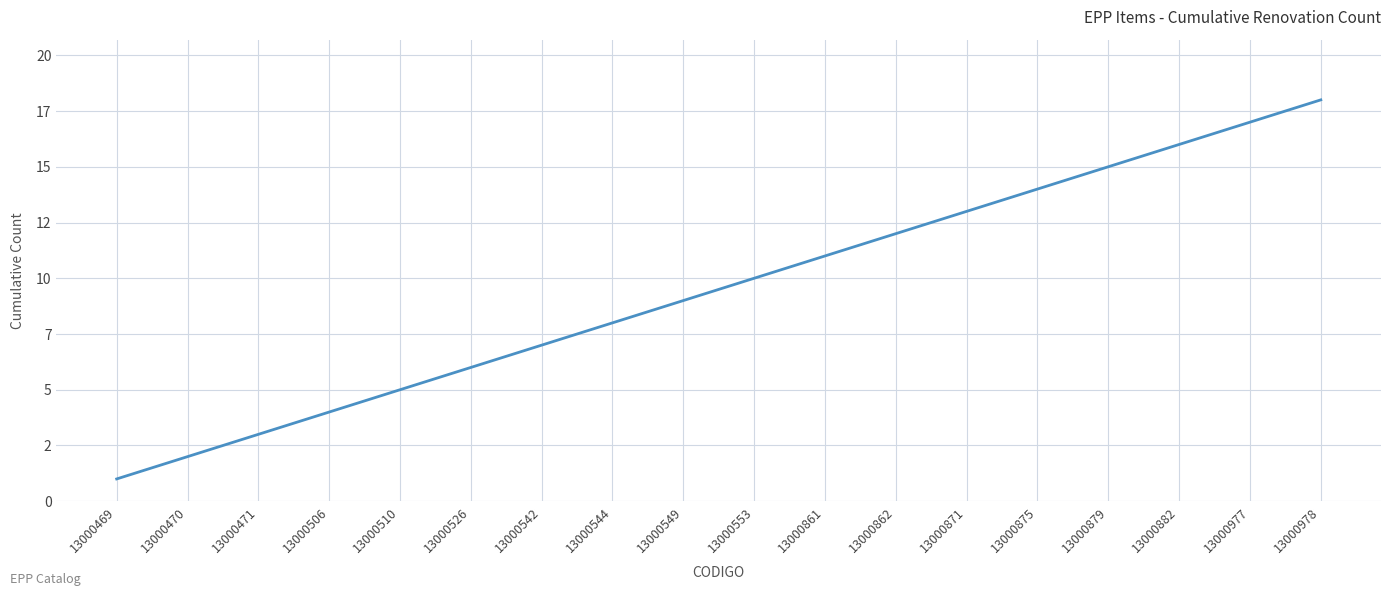

What is the average value?

10